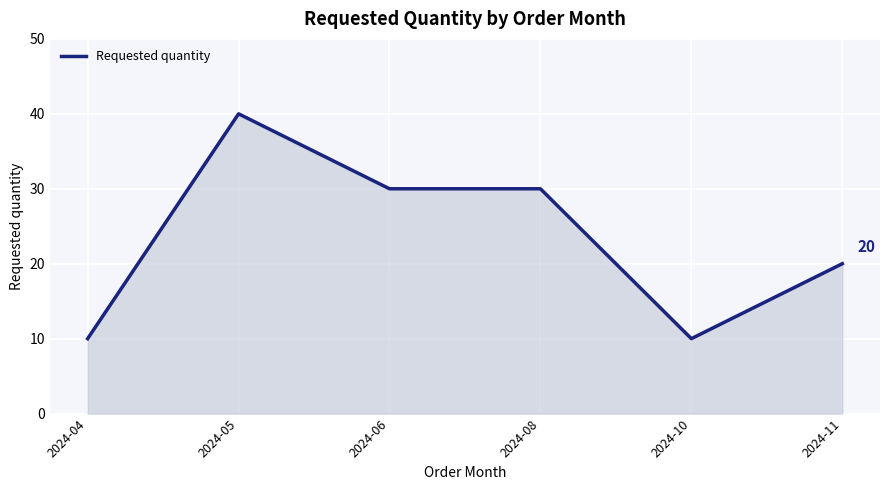

True or false: the data shows 42 at 2024-06.

False